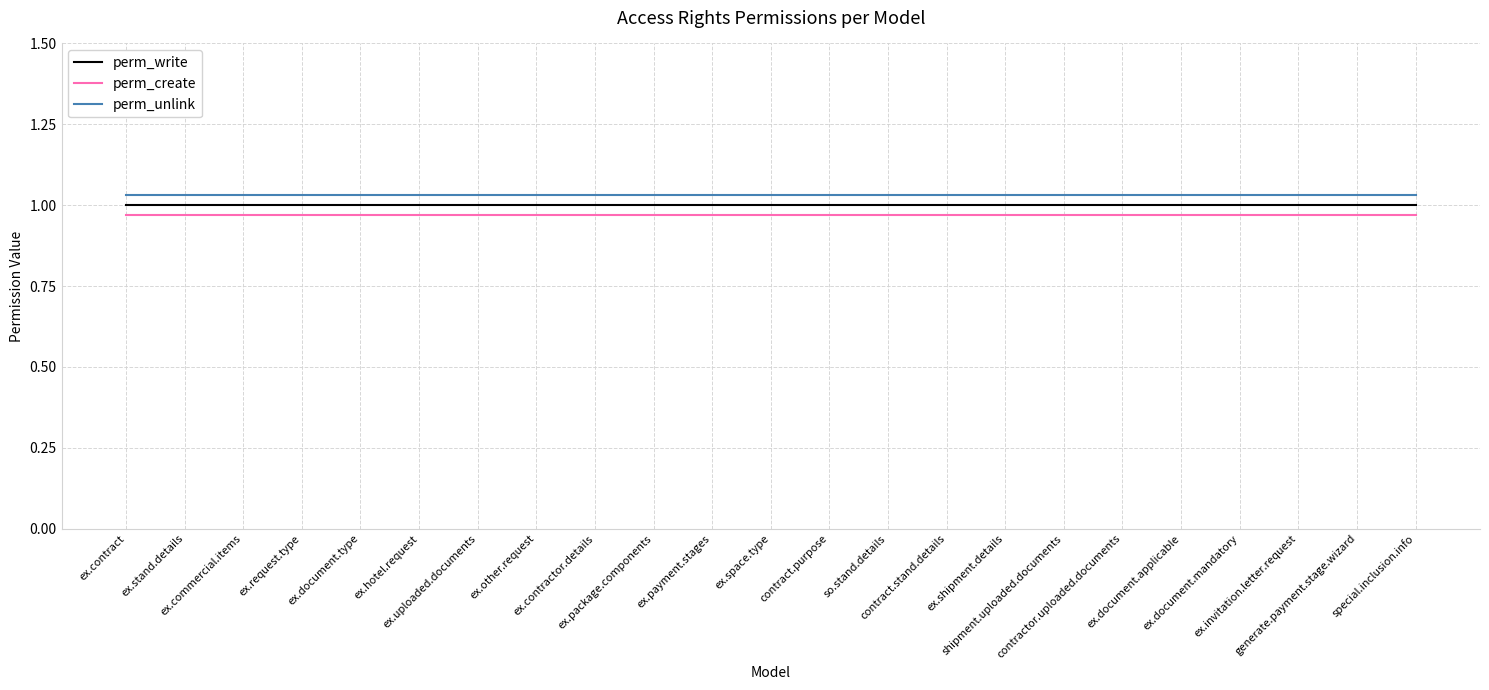

Reading left to right, extract all data points from this chart.

perm_write: 1.0	1.0	1.0	1.0	1.0	1.0	1.0	1.0	1.0	1.0	1.0	1.0	1.0	1.0	1.0	1.0	1.0	1.0	1.0	1.0	1.0	1.0	1.0
perm_create: 1.0	1.0	1.0	1.0	1.0	1.0	1.0	1.0	1.0	1.0	1.0	1.0	1.0	1.0	1.0	1.0	1.0	1.0	1.0	1.0	1.0	1.0	1.0
perm_unlink: 1.0	1.0	1.0	1.0	1.0	1.0	1.0	1.0	1.0	1.0	1.0	1.0	1.0	1.0	1.0	1.0	1.0	1.0	1.0	1.0	1.0	1.0	1.0